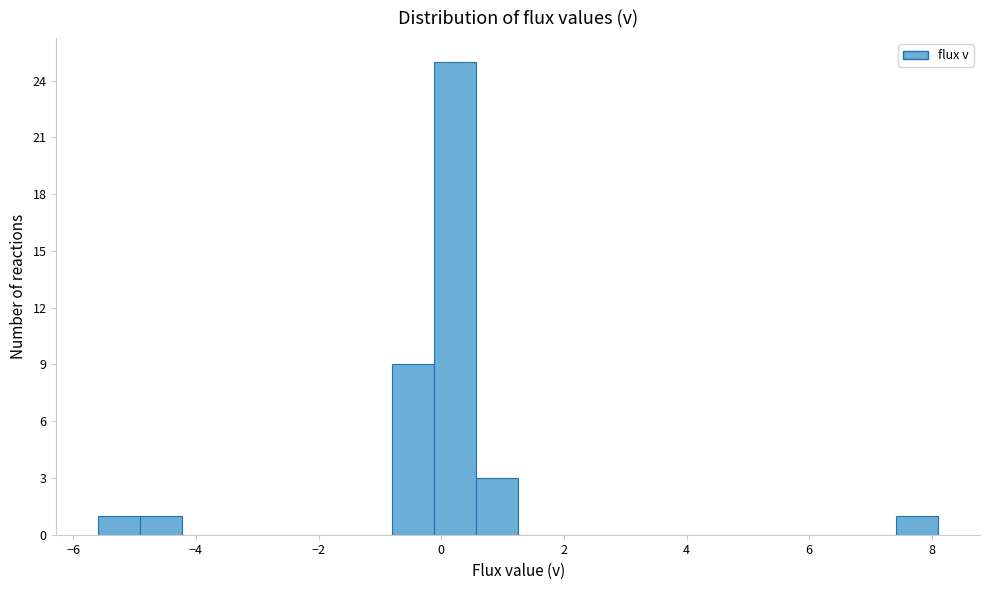

Read against the x-axis, roughly where is the centre of the tallest bar?

0.2